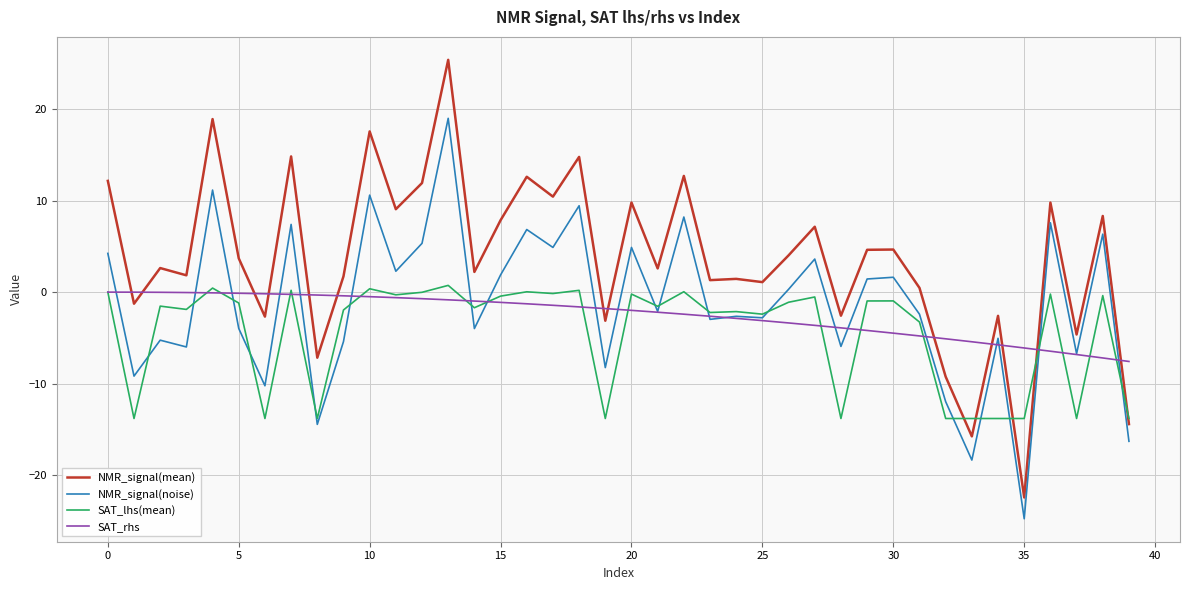

Rank the series by their maximum value, from highest to lowest.

NMR_signal(mean), NMR_signal(noise), SAT_lhs(mean), SAT_rhs